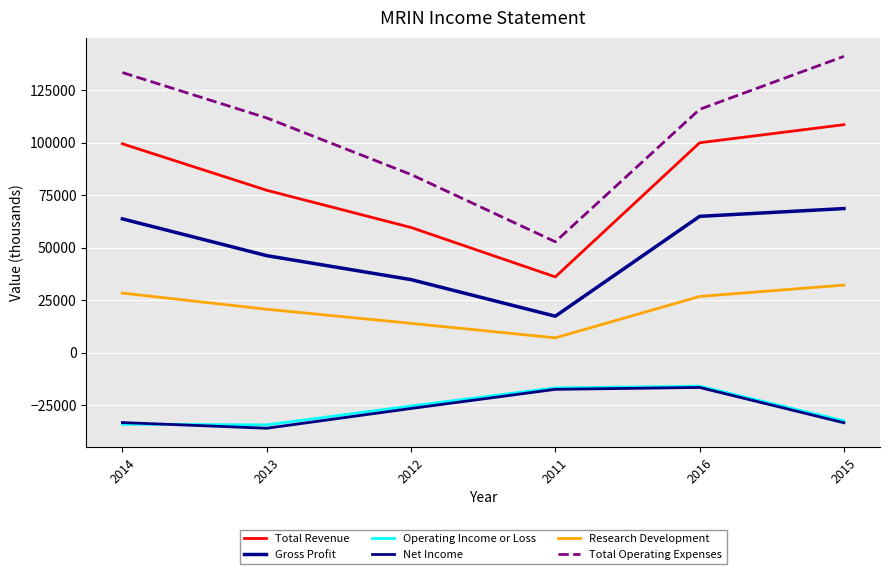

Does the chart display data point markers on the line(s)?

No